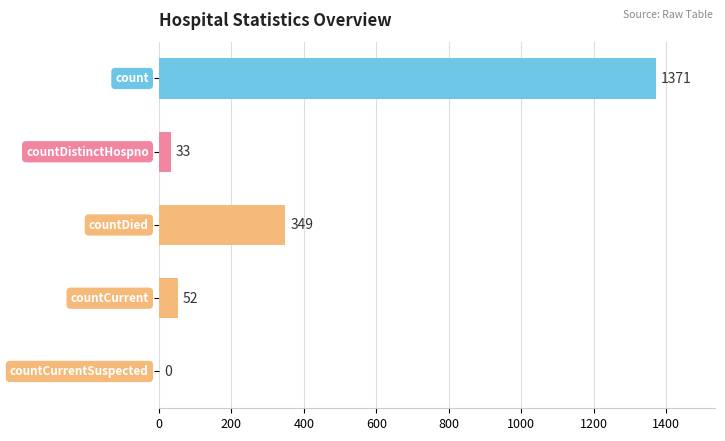

What is the sum of all values?

1805